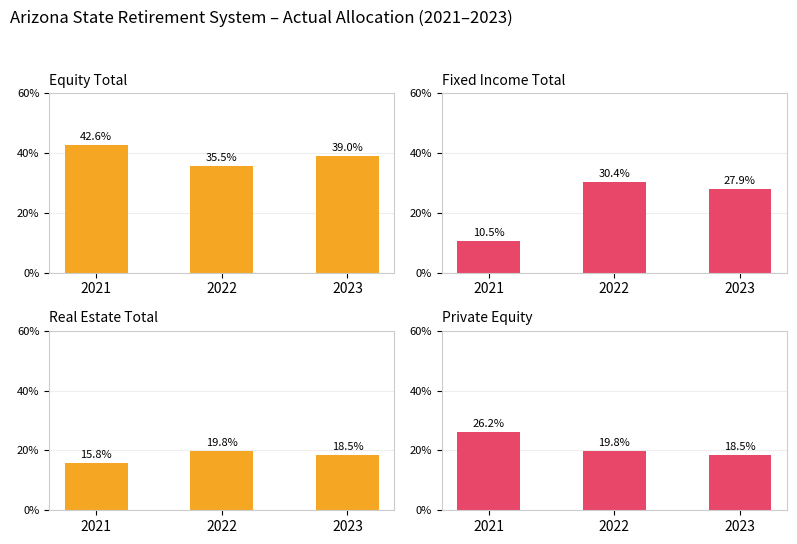

Reading left to right, extract all data points from this chart.

Equity Total: 0.4	0.4	0.4
Fixed Income Total: 0.1	0.3	0.3
Real Estate Total: 0.2	0.2	0.2
Private Equity: 0.3	0.2	0.2